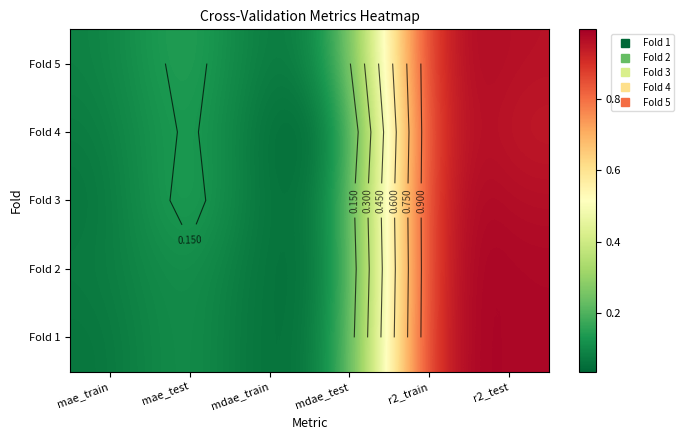

The value of Fold 1 at mae_train is 0.1. True or false?

True